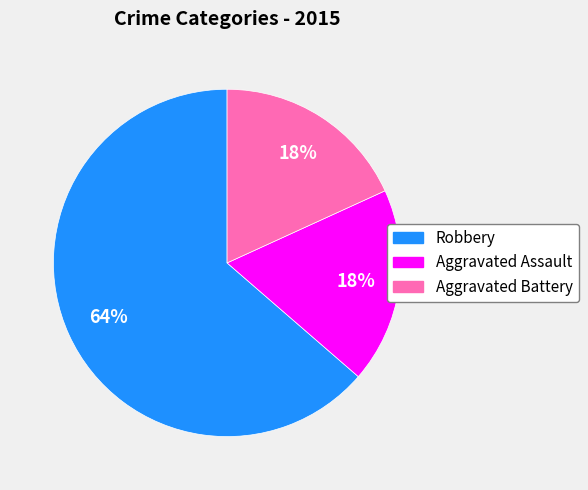

Is the sum of Aggravated Battery and Aggravated Assault greater than half?

No